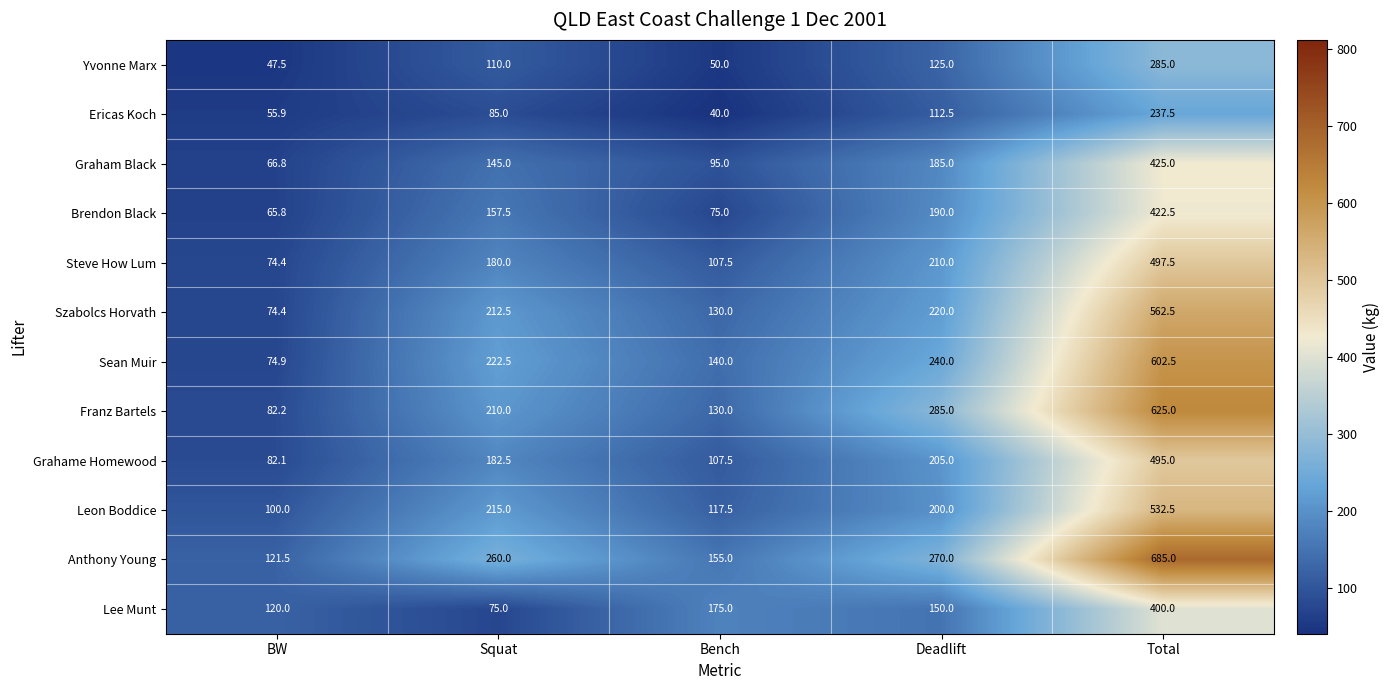

Which series has the widest spread of values?

Anthony Young